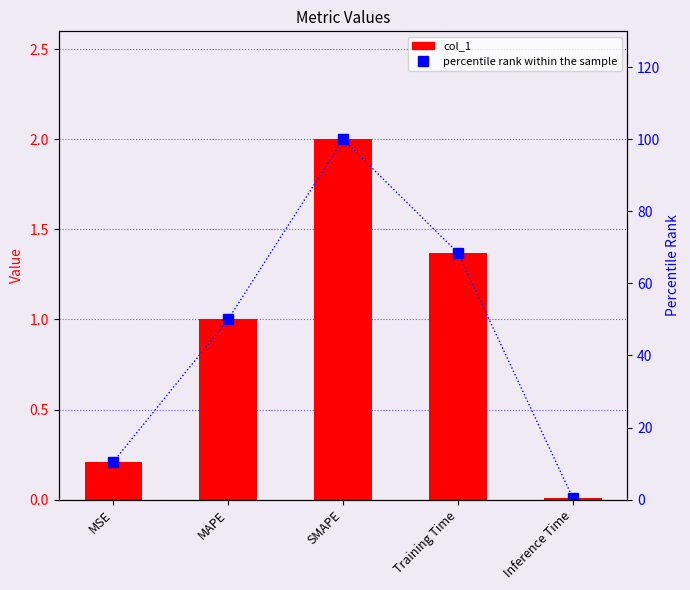

What are all the series names shown in the legend?

col_1, percentile rank within the sample